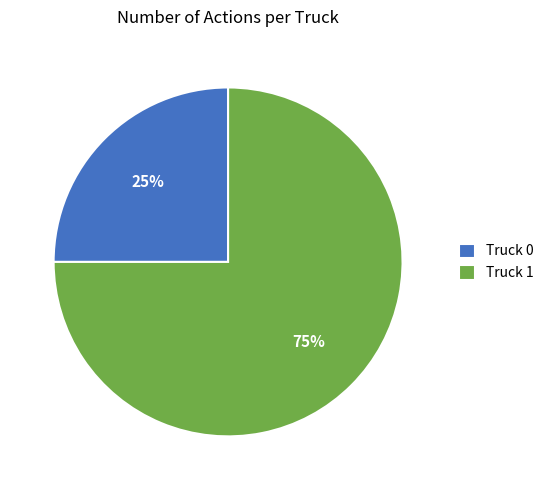

To the nearest percent, what is the difference between the largest and smallest slice percentages?

50%